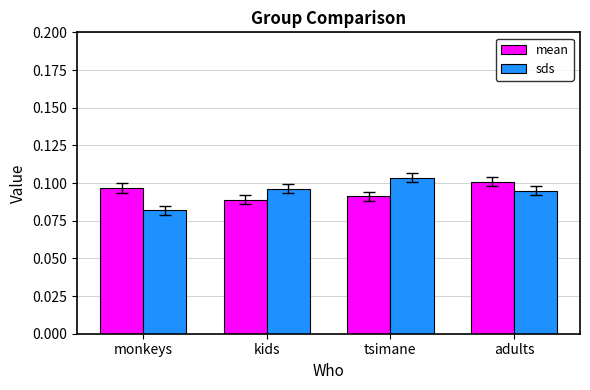

What is the total value across all series at tsimane?

0.2